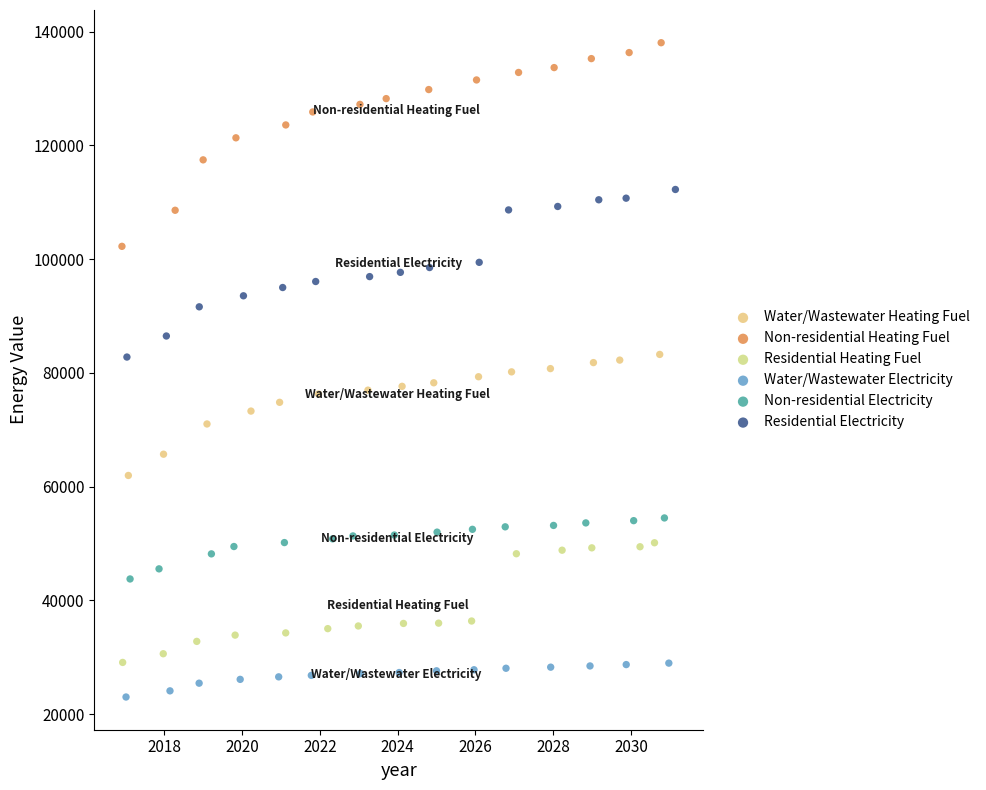

Which series reaches the minimum Y coordinate?

Water/Wastewater Electricity